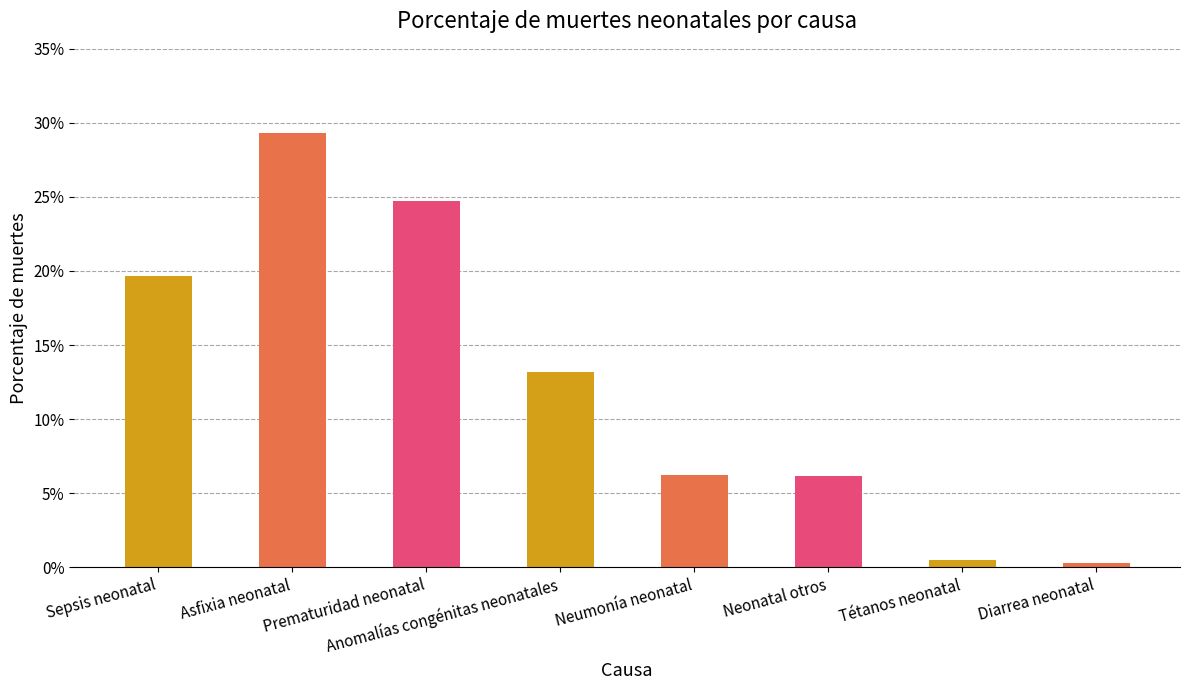

Which category has the highest value across all series?

Asfixia neonatal